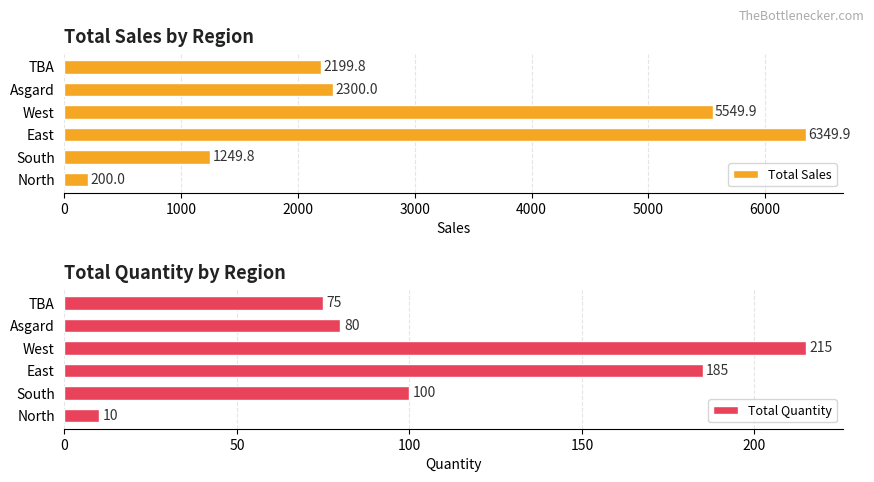

True or false: Total Quantity has a value of 17.7 at North.

False